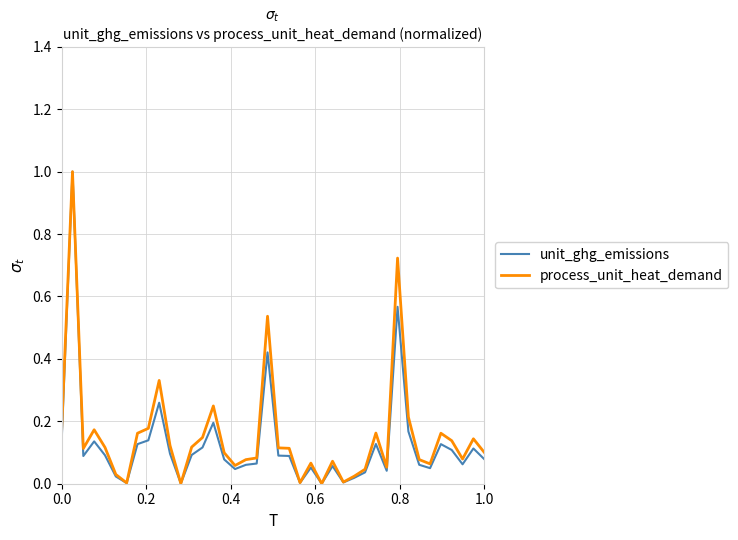

Which series has the largest range (max minus min)?

unit_ghg_emissions